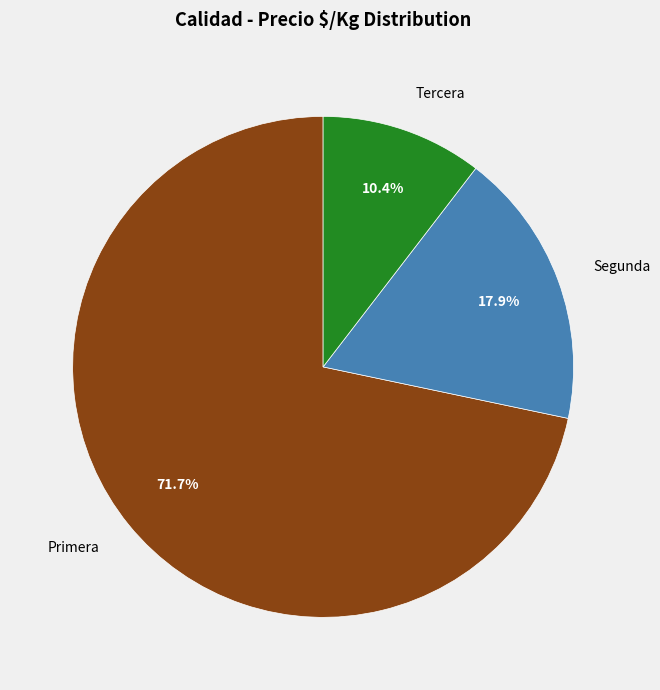

What portion of the pie excludes Segunda?

82.1%